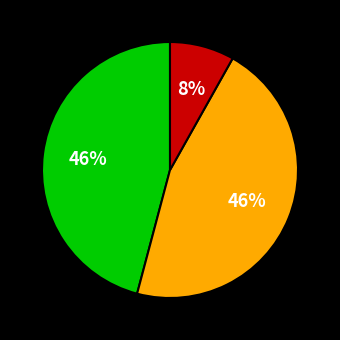

Is there a majority slice in this chart?

No